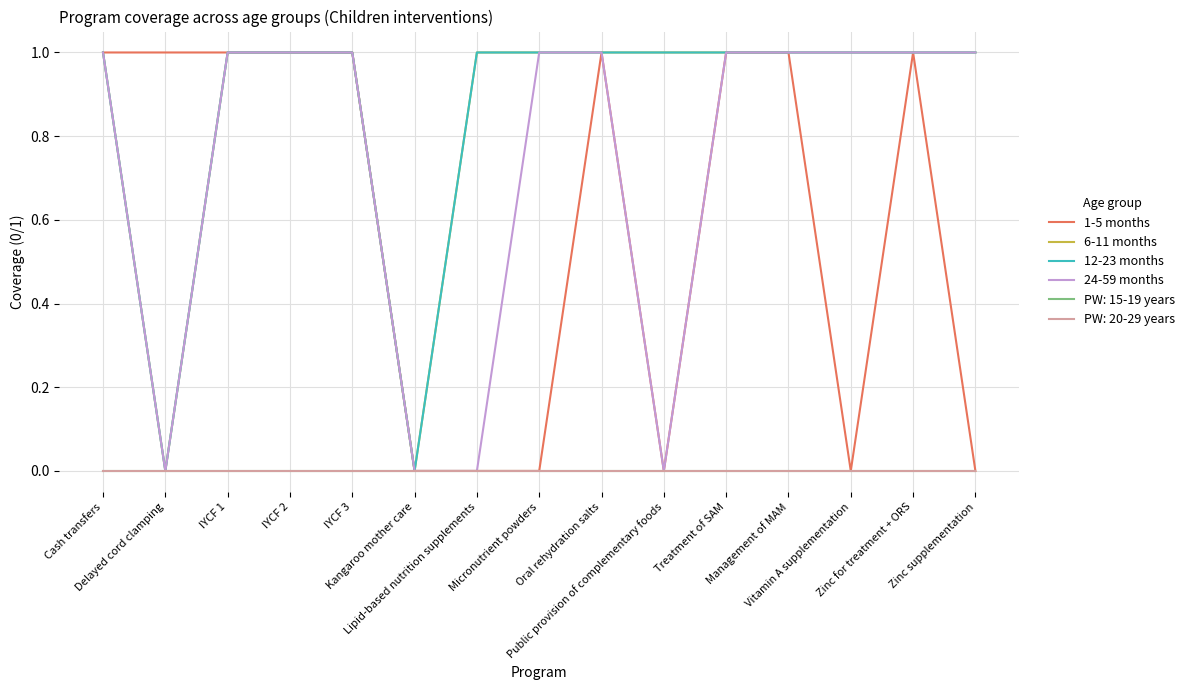

True or false: 12-23 months and 6-11 months intersect in this chart.

False